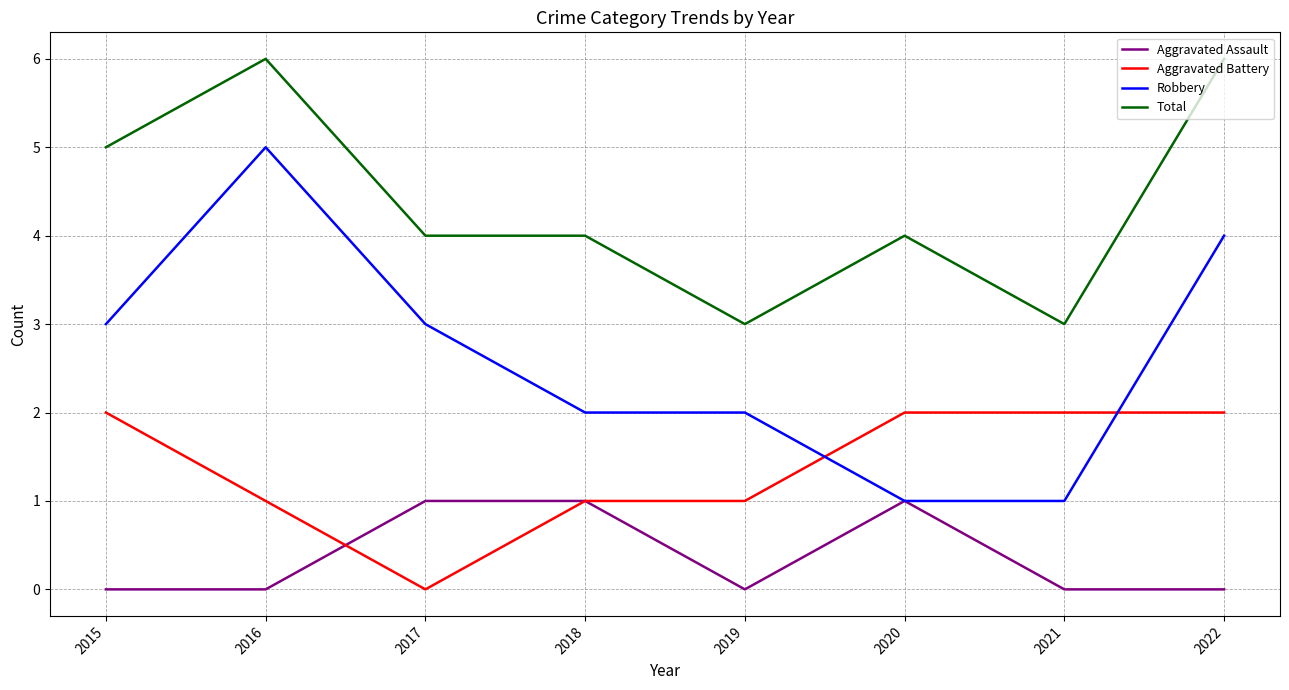

Which series ends up on top after the final intersection of Robbery and Aggravated Battery?

Robbery